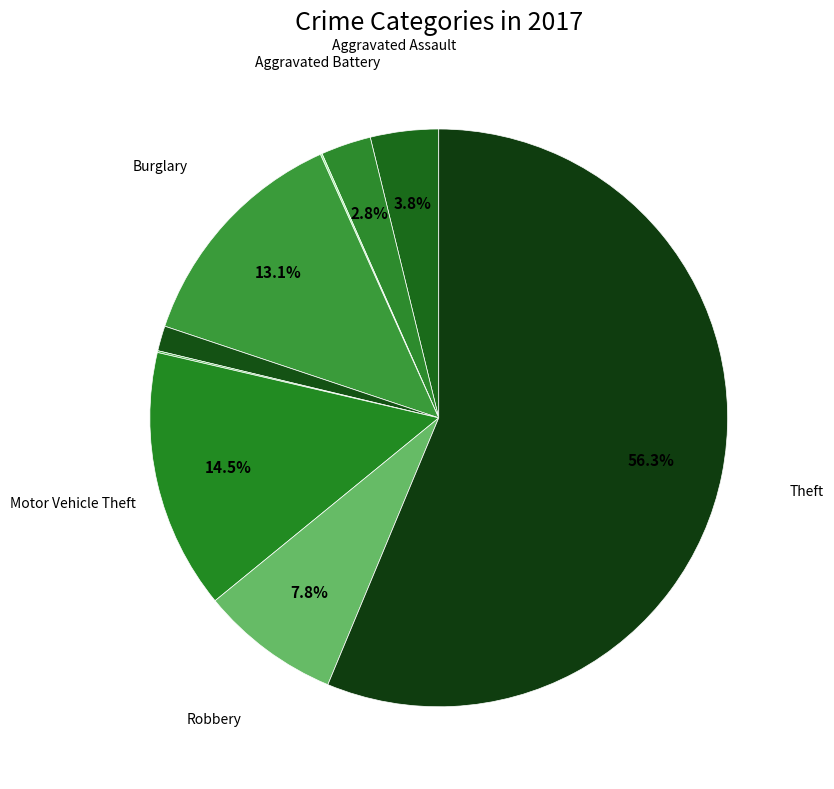

Rank the categories by value from lowest to highest.

Arson, Homicide, Criminal Sexual Assault, Aggravated Battery, Aggravated Assault, Robbery, Burglary, Motor Vehicle Theft, Theft